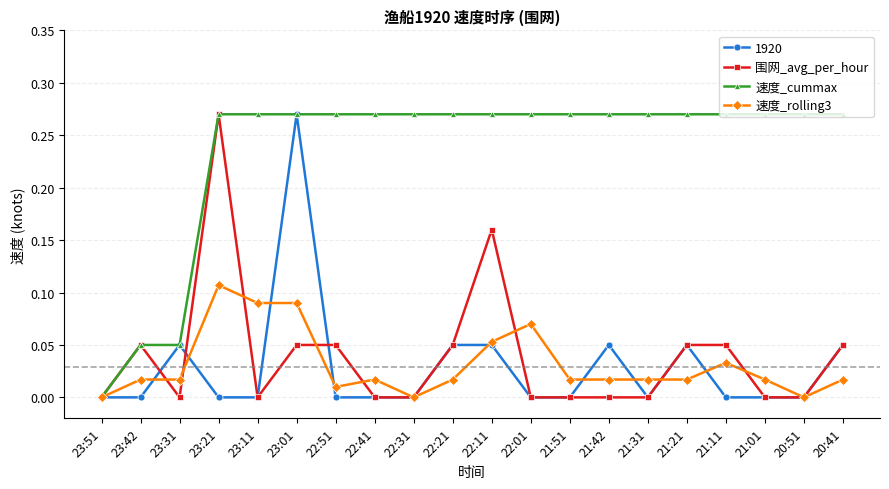

Which series has the largest total across all categories?

速度_cummax